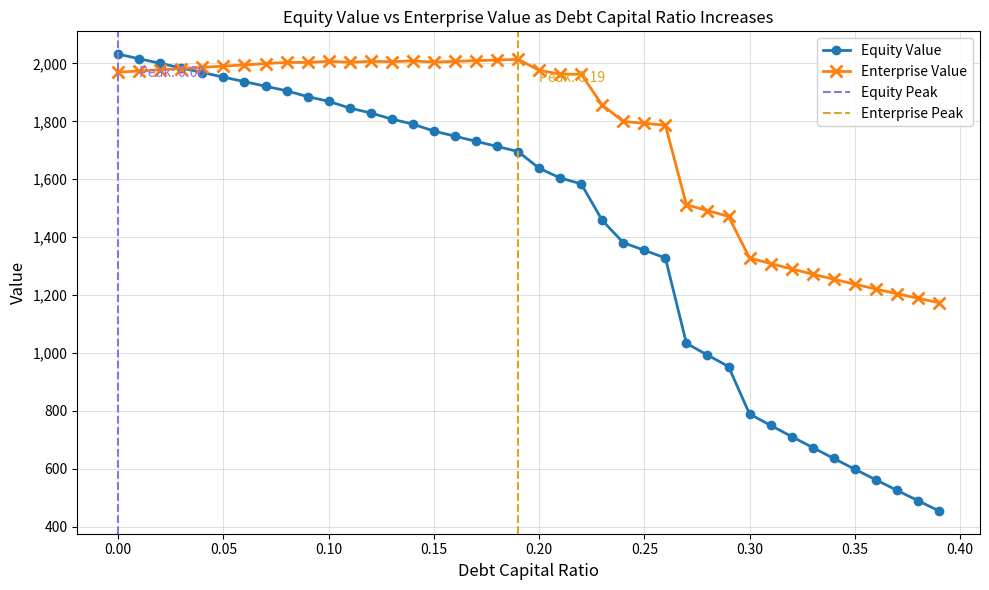

List the labels in order of enterprise_value value, smallest first.

0.39, 0.38, 0.37, 0.36, 0.35, 0.34, 0.33, 0.32, 0.31, 0.3, 0.29, 0.28, 0.27, 0.26, 0.25, 0.24, 0.23, 0.22, 0.21, 0.0, 0.01, 0.2, 0.02, 0.03, 0.04, 0.05, 0.06, 0.07, 0.09, 0.08, 0.11, 0.15, 0.13, 0.16, 0.12, 0.1, 0.14, 0.17, 0.18, 0.19